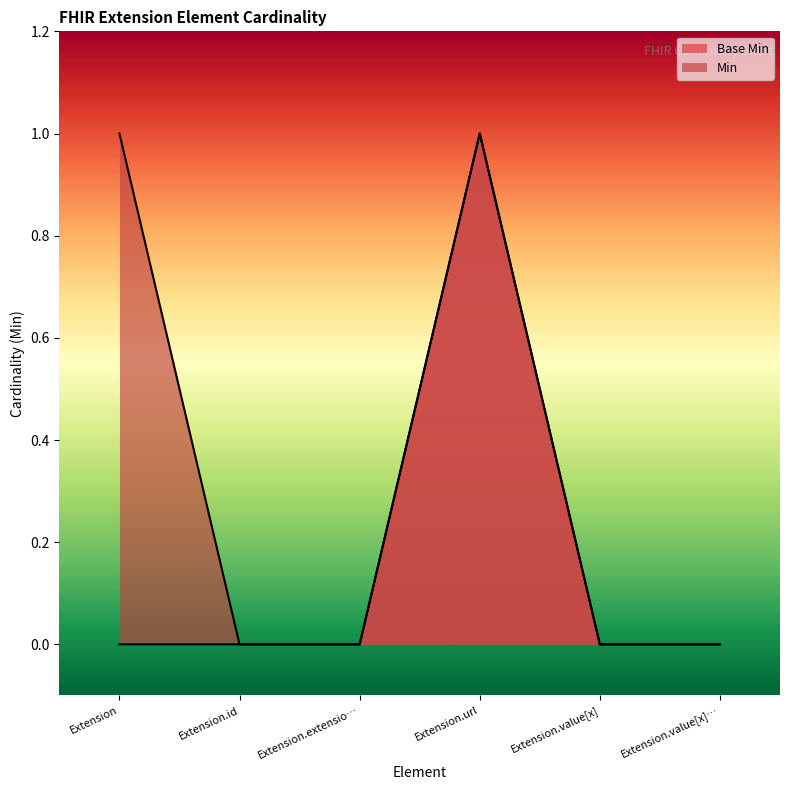

Count the number of data series in this chart.

2